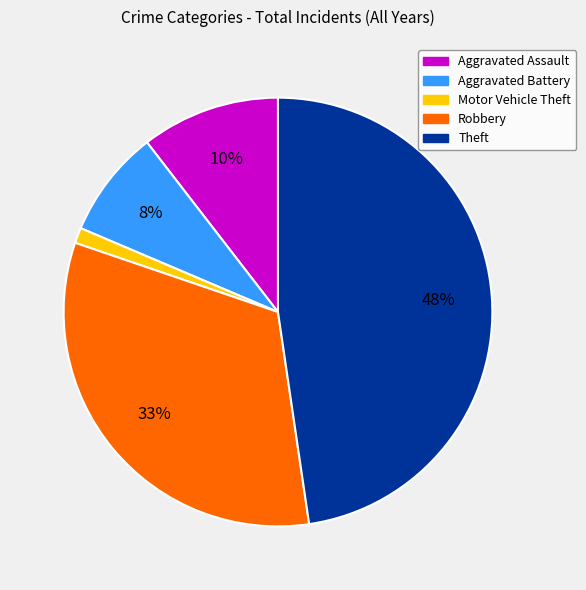

To the nearest percent, what is the difference between the largest and smallest slice percentages?

47%